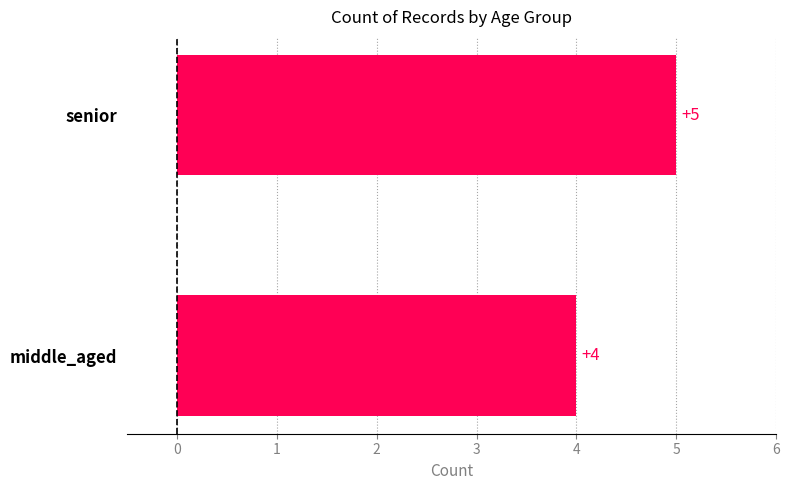

What is the change in value from middle_aged to senior?

+1